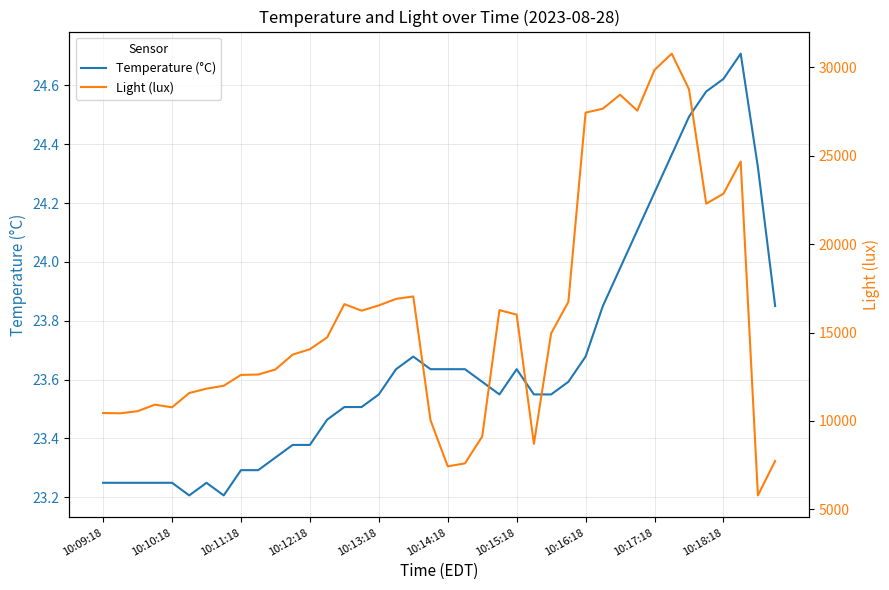

How many data points does each series have?

40